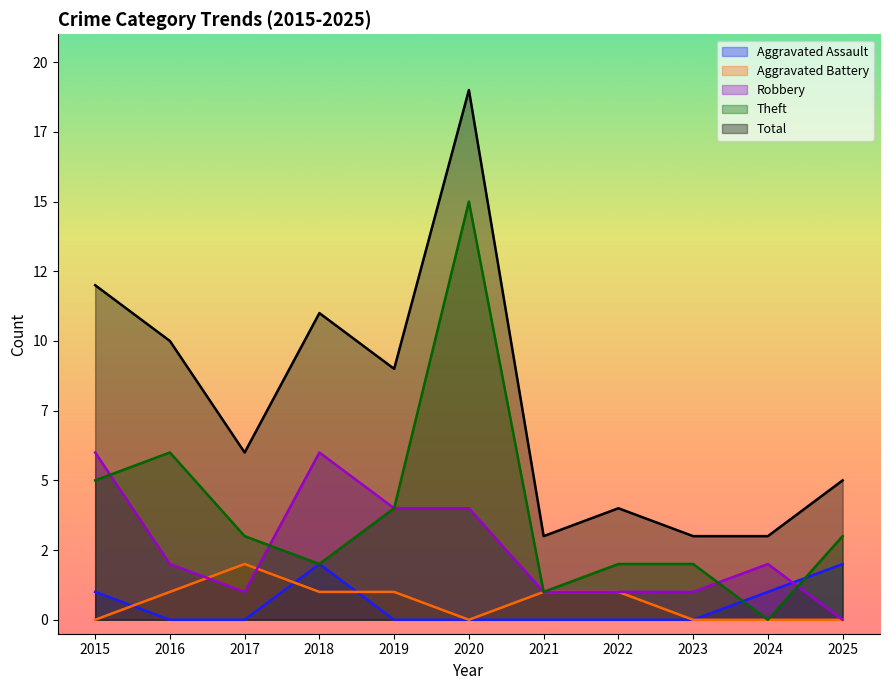

Reading right to left, list all the values displayed in this chart.

Aggravated Assault: 2025=2	2024=1	2023=0	2022=0	2021=0	2020=0	2019=0	2018=2	2017=0	2016=0	2015=1
Aggravated Battery: 2025=0	2024=0	2023=0	2022=1	2021=1	2020=0	2019=1	2018=1	2017=2	2016=1	2015=0
Robbery: 2025=0	2024=2	2023=1	2022=1	2021=1	2020=4	2019=4	2018=6	2017=1	2016=2	2015=6
Theft: 2025=3	2024=0	2023=2	2022=2	2021=1	2020=15	2019=4	2018=2	2017=3	2016=6	2015=5
Total: 2025=5	2024=3	2023=3	2022=4	2021=3	2020=19	2019=9	2018=11	2017=6	2016=10	2015=12